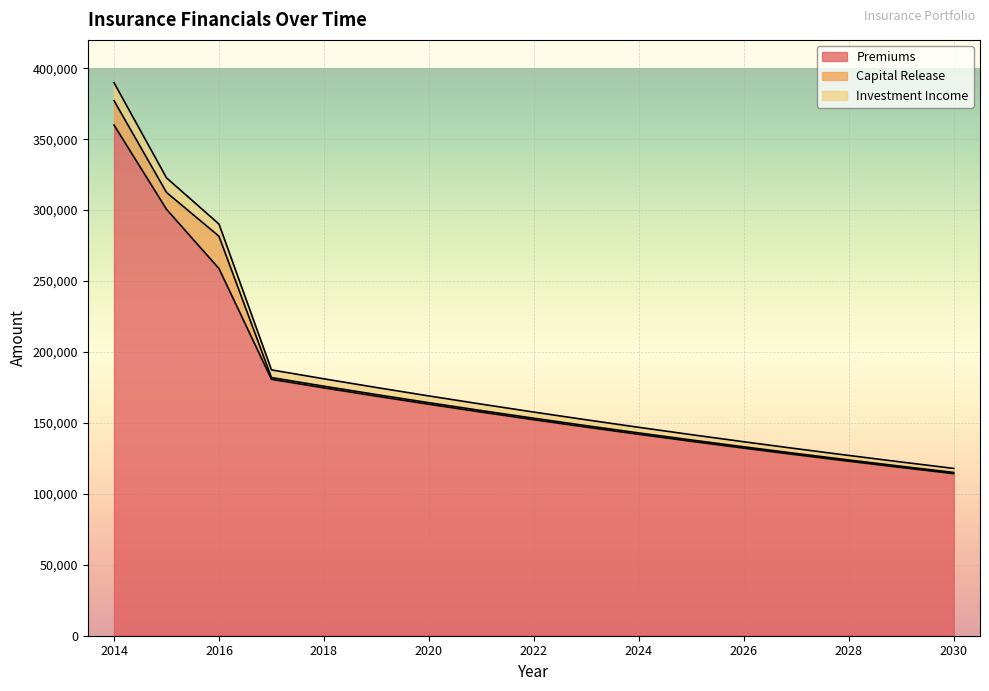

Does the chart display data point markers on the line(s)?

No